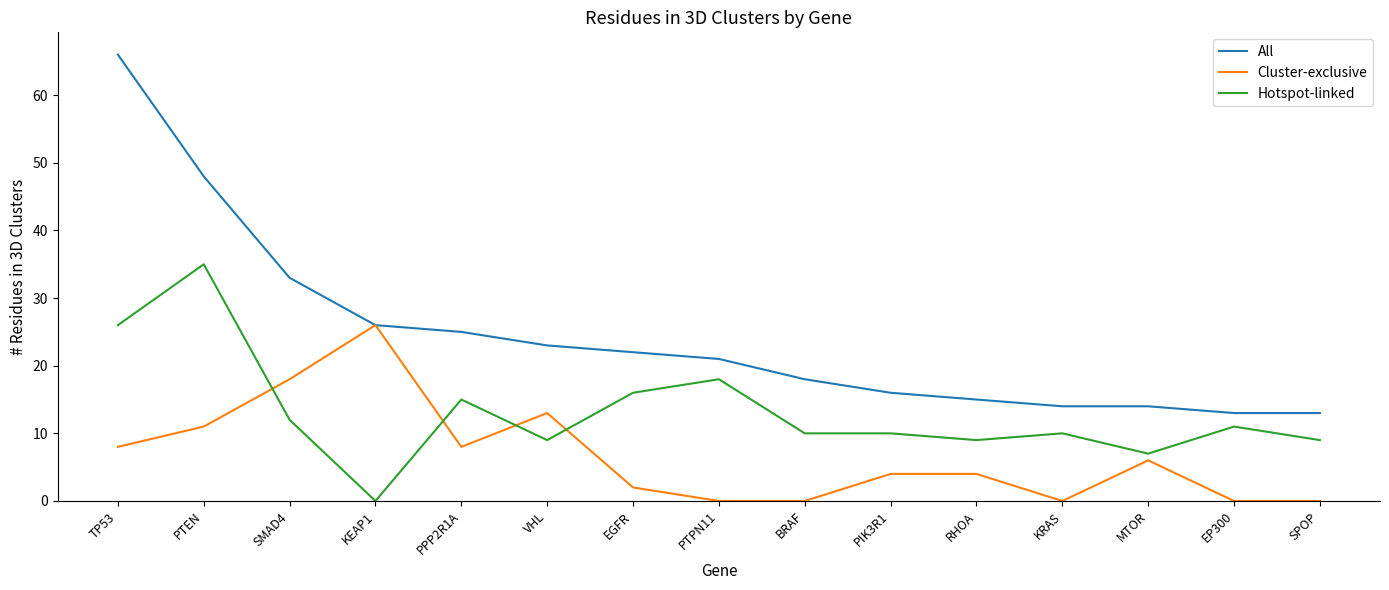

At which category does Cluster-exclusive reach its first local peak?

KEAP1